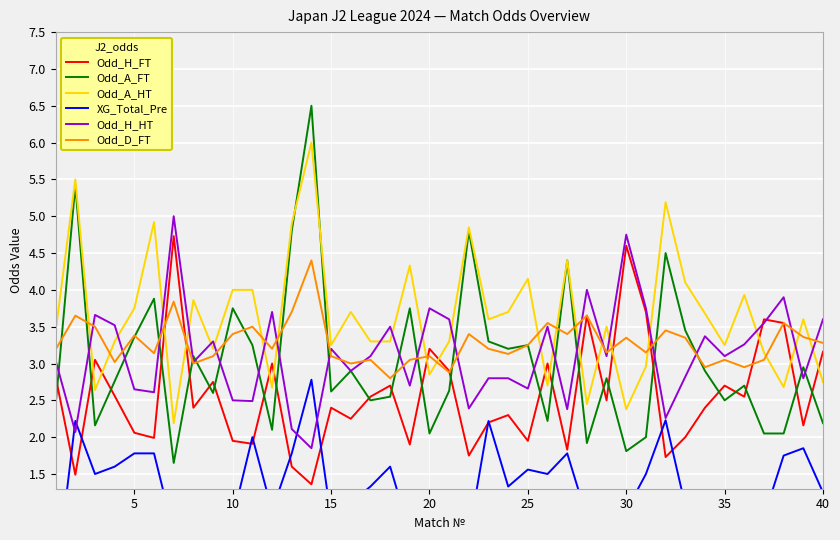

How many data points in Odd_D_FT are less than 3?

4